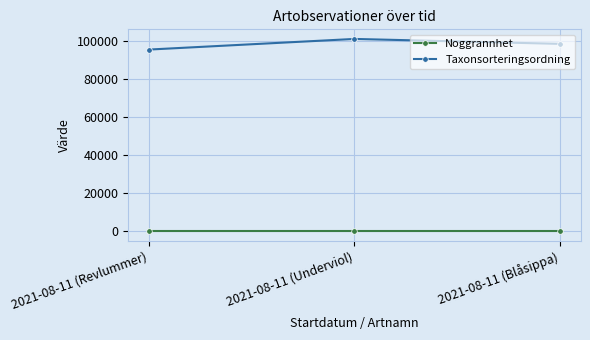

Rank the series at 2021-08-11 (Underviol) from highest to lowest value.

Taxonsorteringsordning, Noggrannhet